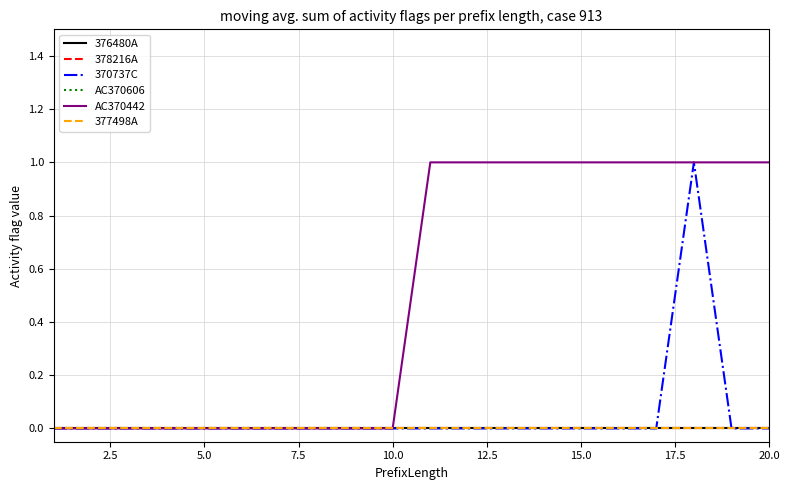

Count the 370737C values in the range 0 to 1.

20